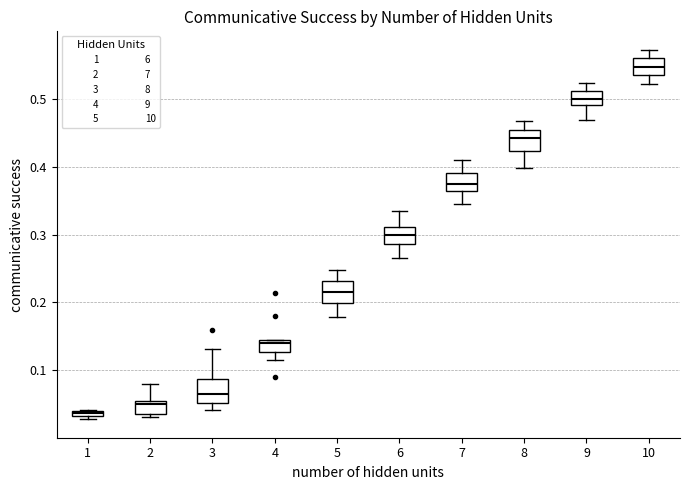

Where is the lower edge of the box at x = 4 on the y-axis? The values are not printed on the chart, so give them approximately, as read against the axis.

0.13